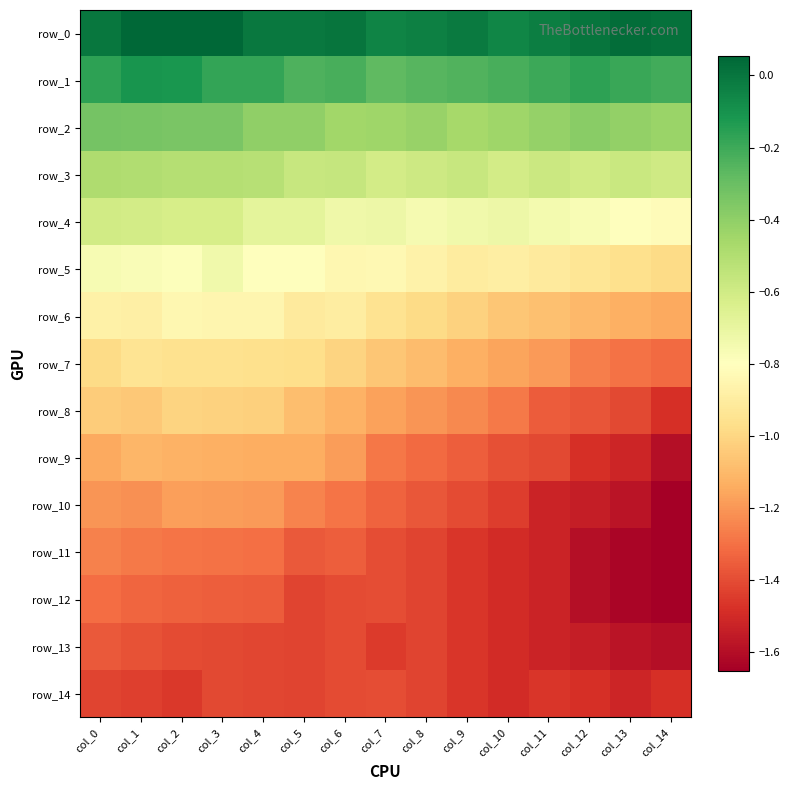

Which has a higher value, col_11 or col_5?

col_5